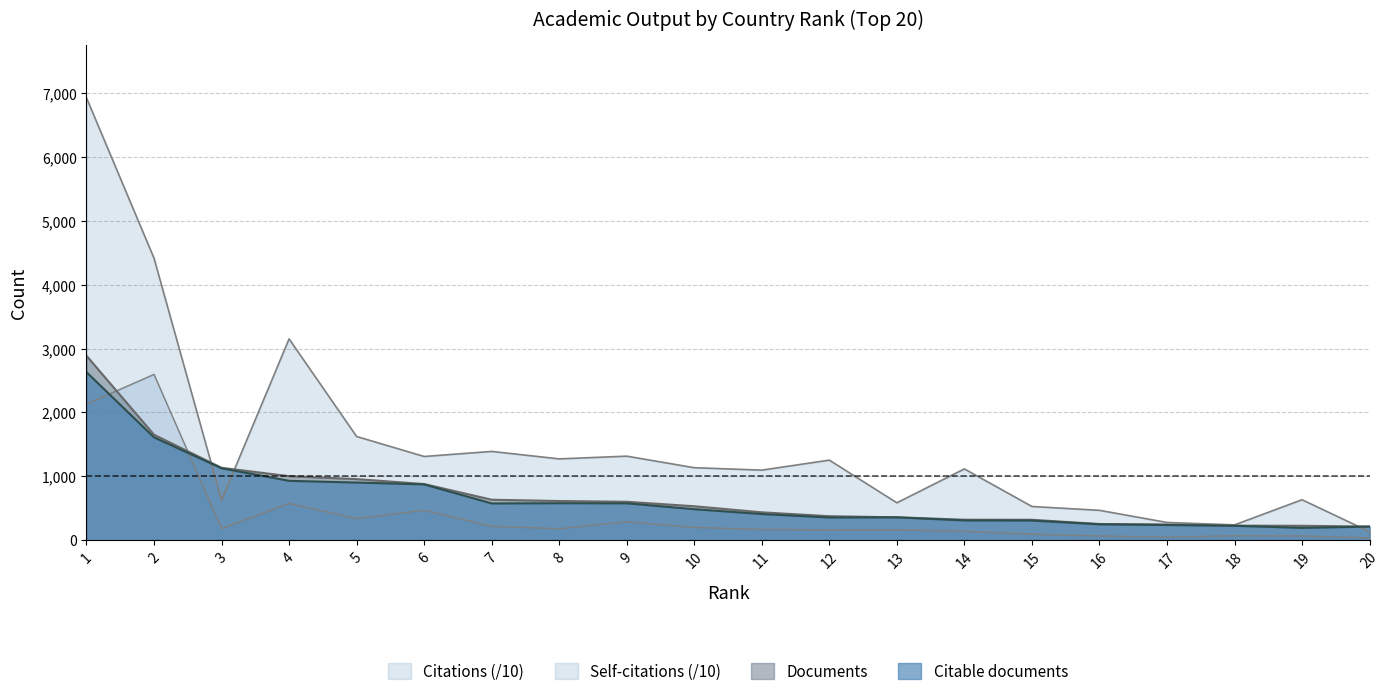

Reading left to right, list all the values displayed in this chart.

Documents: 2888.0	1651.0	1133.0	1002.0	956.0	879.0	633.0	613.0	601.0	531.0	436.0	375.0	358.0	320.0	319.0	253.0	245.0	227.0	225.0	213.0
Citable documents: 2631.0	1610.0	1126.0	929.0	902.0	873.0	575.0	578.0	577.0	485.0	409.0	355.0	357.0	309.0	307.0	248.0	237.0	225.0	192.0	212.0
Citations: 6927.2	4415.7	624.5	3152.0	1623.6	1310.4	1389.7	1272.7	1315.6	1134.7	1096.7	1253.2	585.2	1115.9	527.4	467.0	277.1	238.8	633.1	132.2
Self-citations: 2131.3	2596.0	182.3	574.5	338.4	467.6	216.8	179.0	289.1	199.5	167.1	161.0	162.6	138.3	92.8	65.5	47.1	68.9	65.3	34.4